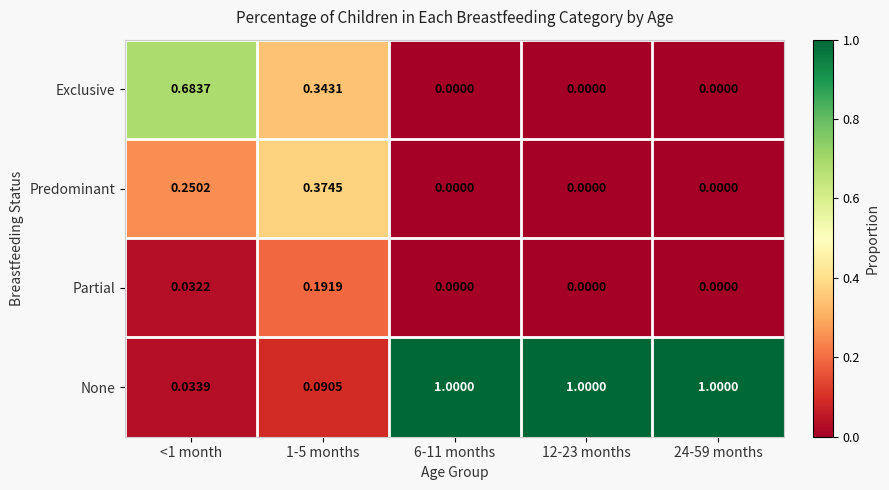

Which series has the largest total across all categories?

None